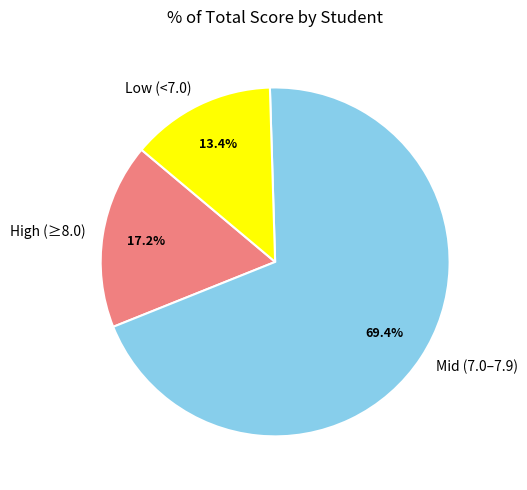

What is the largest slice in the pie chart?

Mid (7.0–7.9)